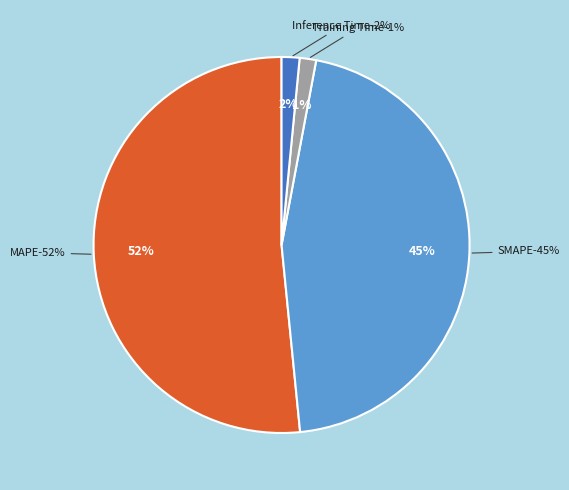

Combined, do MSE and SMAPE account for over 50%?

No